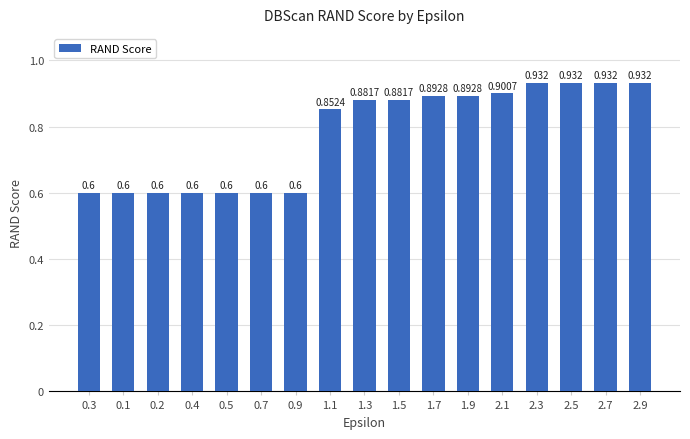

Between 1.9 and 2.9, which is larger?

2.9